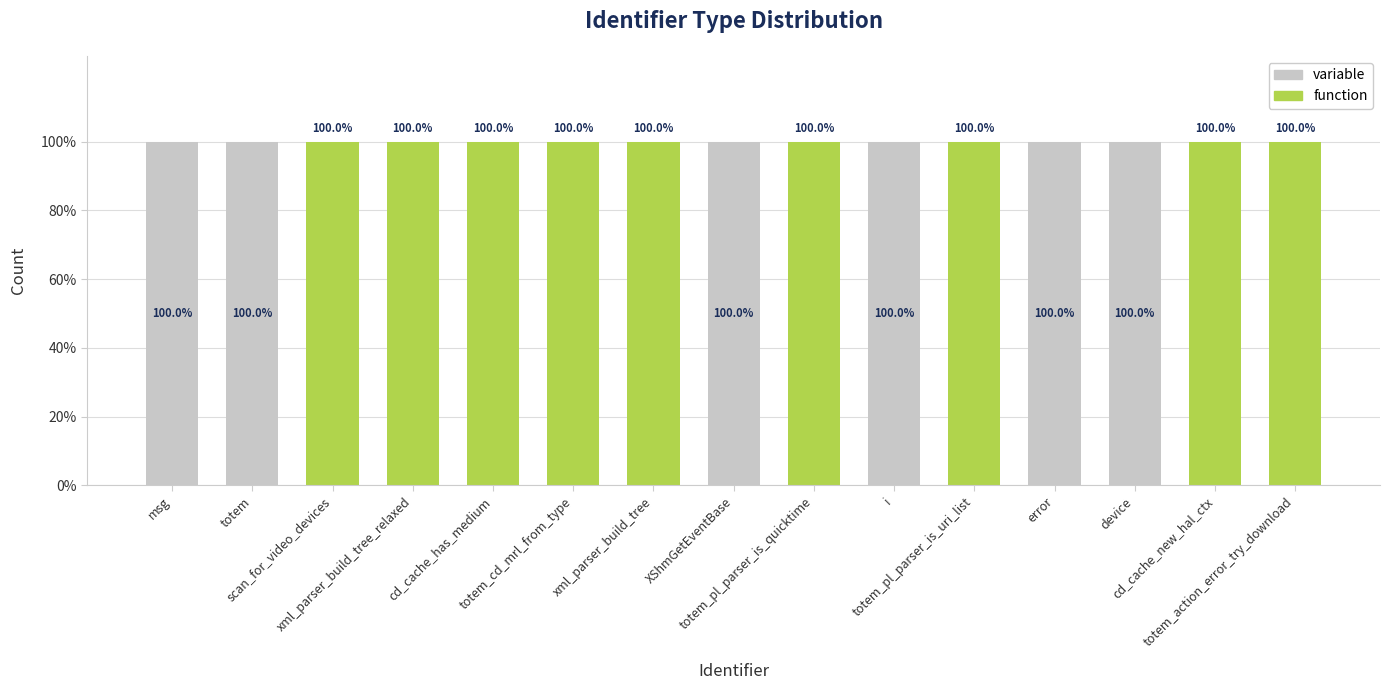

What is the maximum value for variable?

1